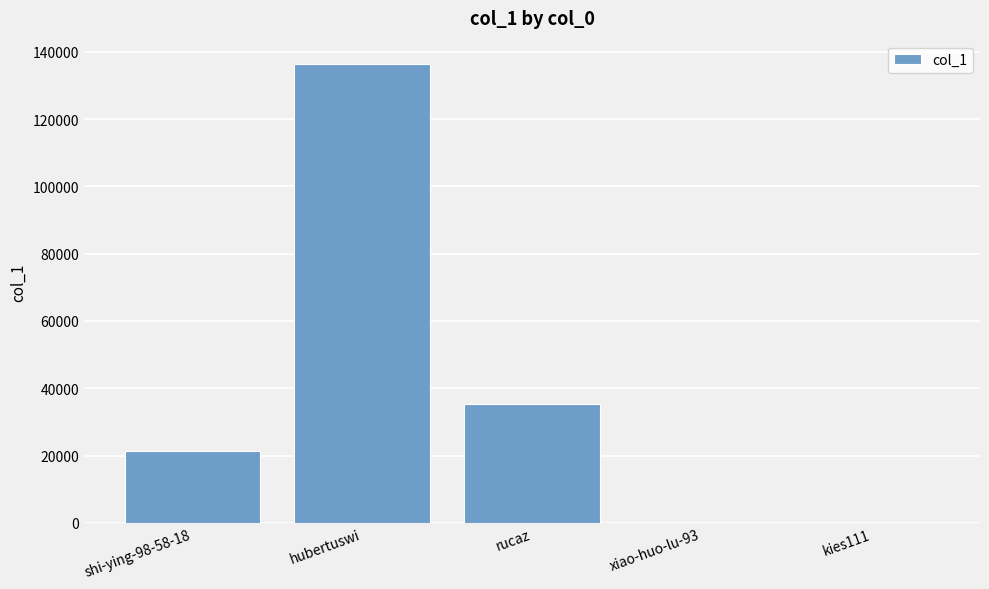

The value at rucaz is 35367. True or false?

True